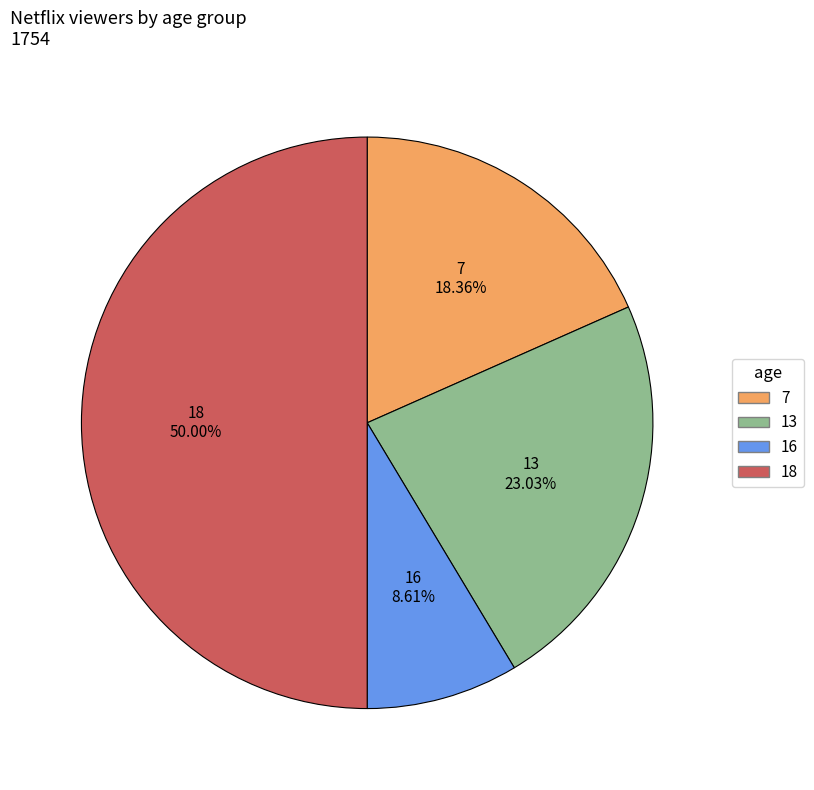

The 16 slice represents 9% of the pie. True or false?

True